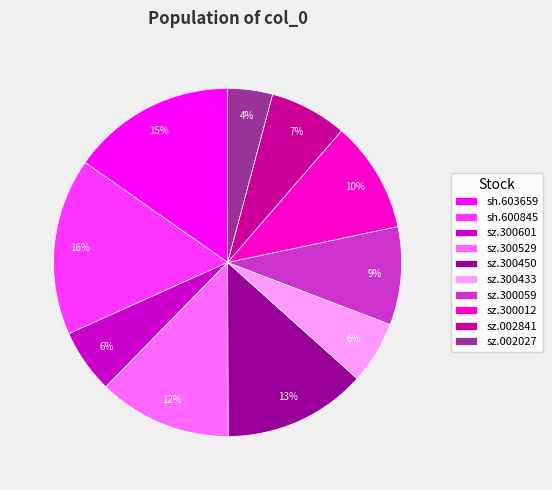

What percentage is the sz.300059 slice, to the nearest percent?

9%